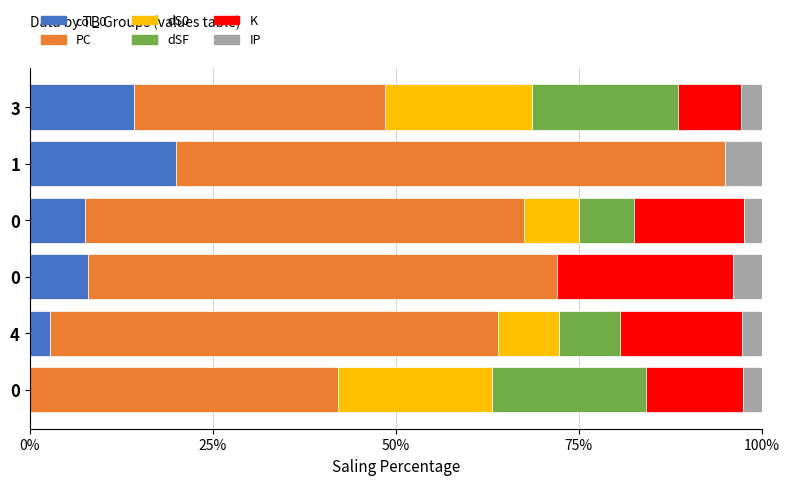

What are all the series names shown in the legend?

col_0, PC, dS0, dSF, K, IP